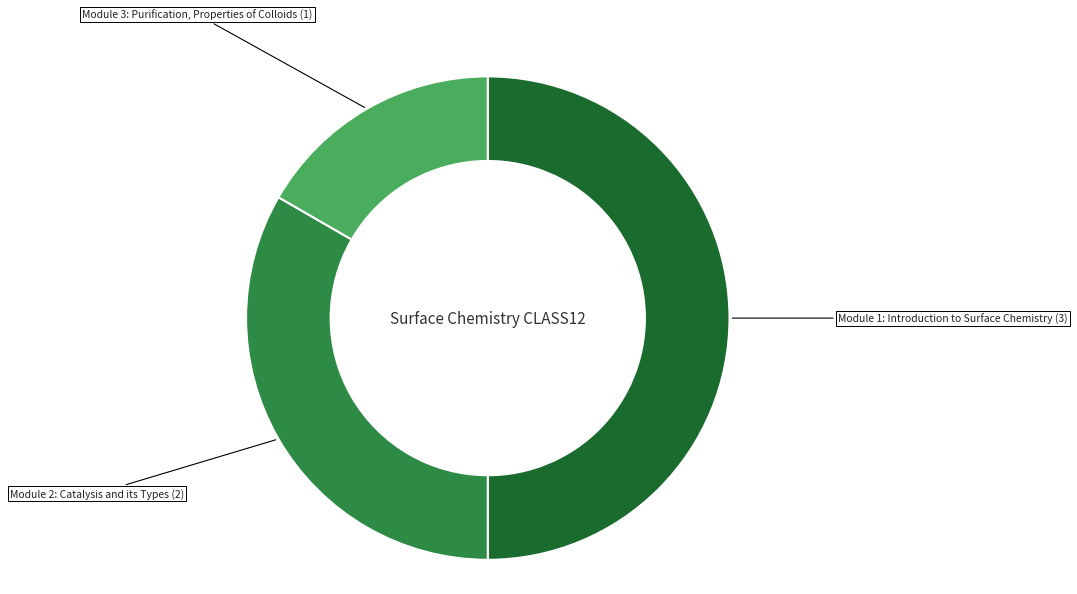

Count the number of slices in the pie.

3